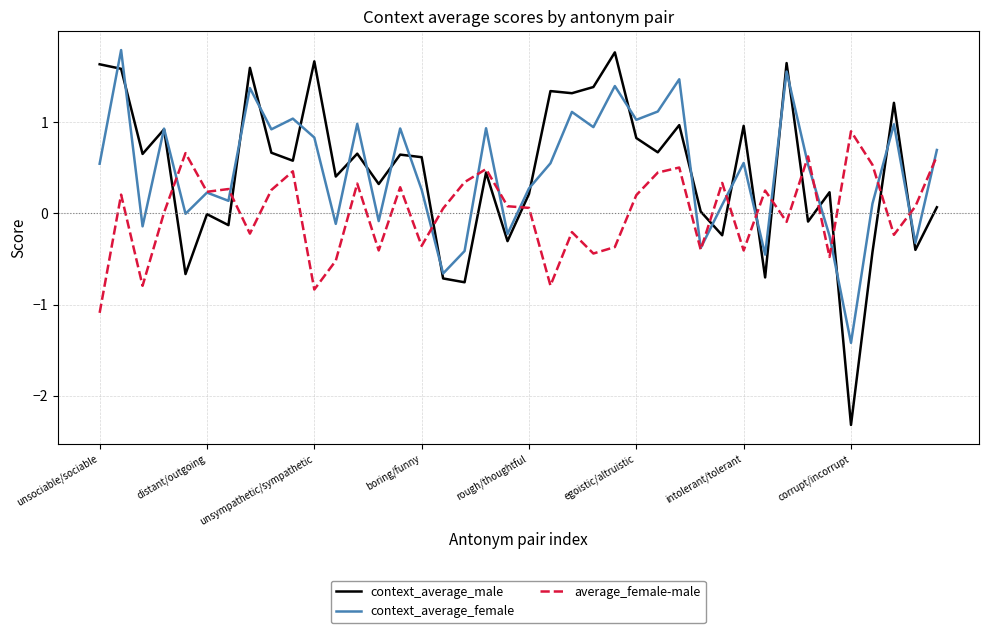

What is the maximum value shown in the chart?

1.8